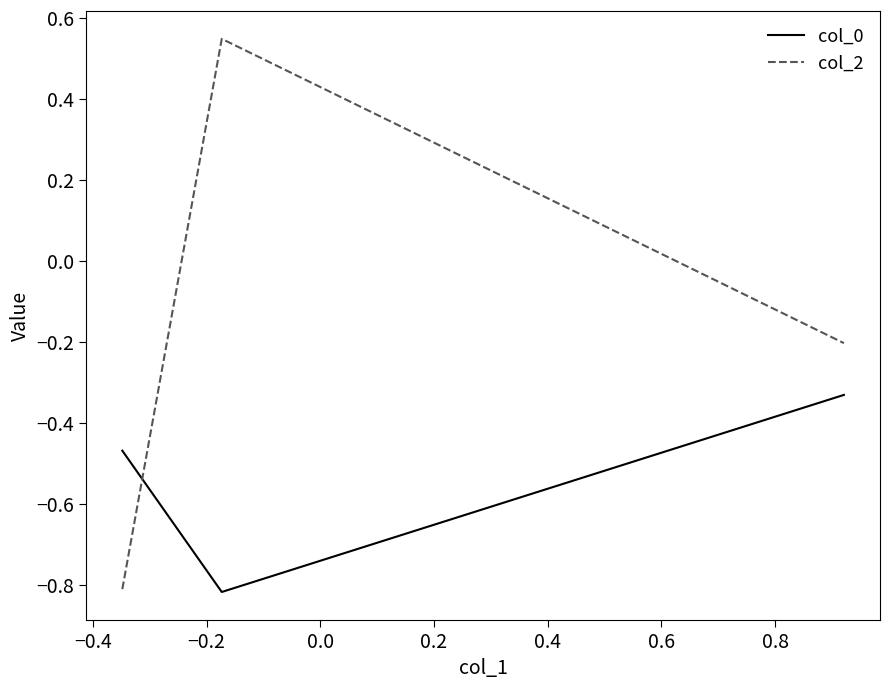

What is the sum of all col_0 values?

-1.6